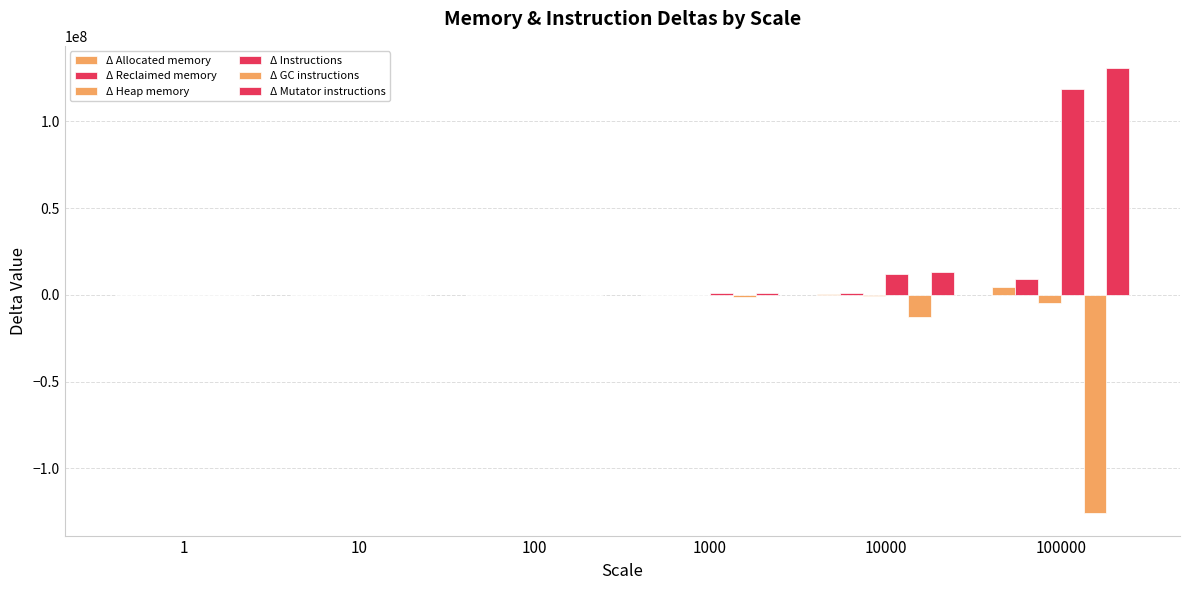

What is the value of the Δ Instructions bar at the 3rd from the left?

118910